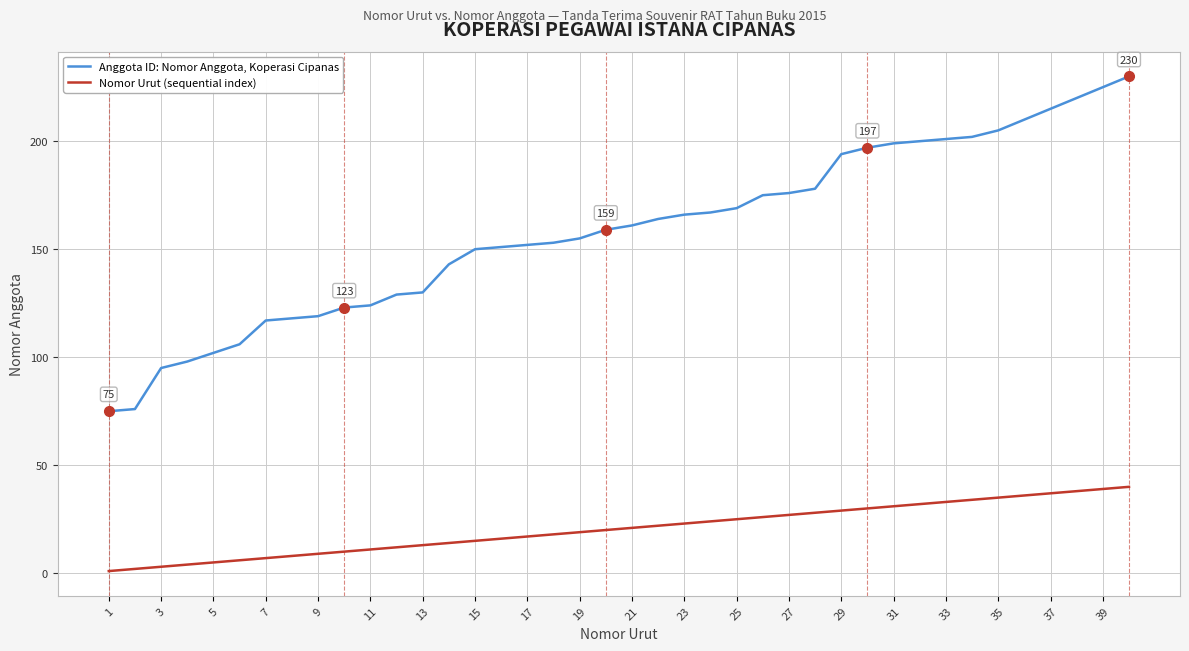

List the series in order of their overall mean, lowest first.

Nomor Urut (sequential index), Anggota ID: Nomor Anggota, Koperasi Cipanas